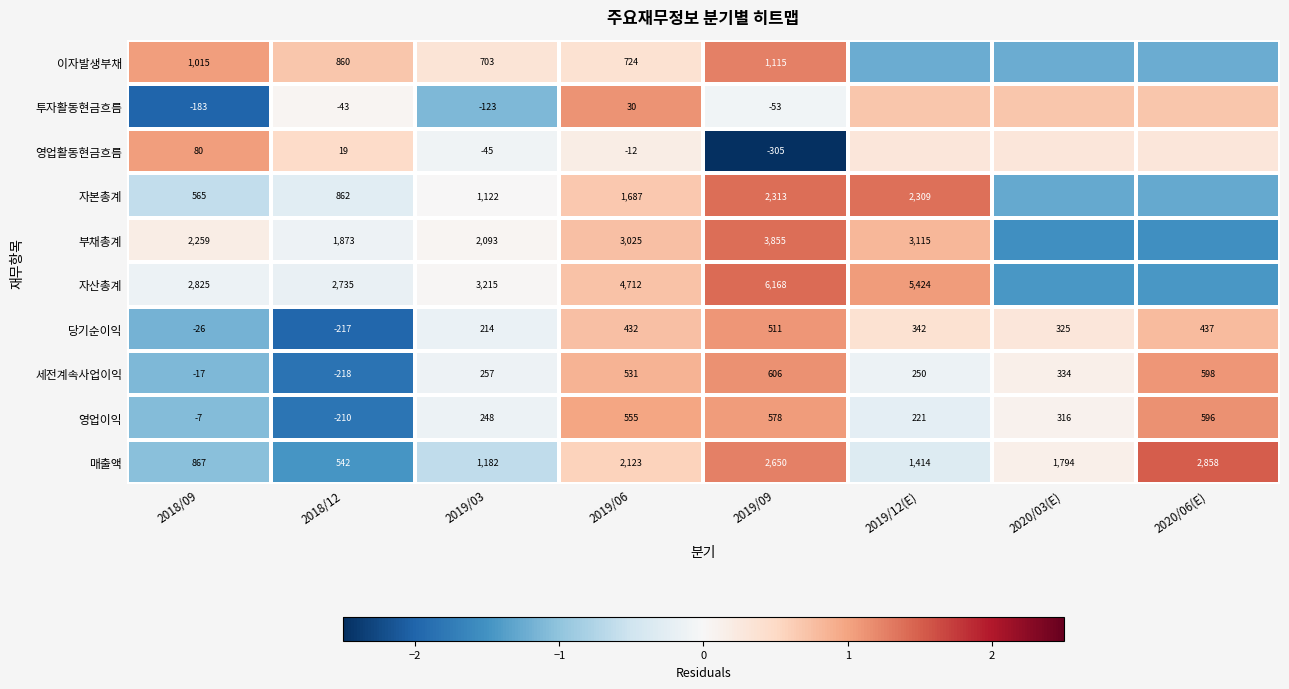

Between 2018/09 and 2019/09, which series saw the biggest shift?

자산총계